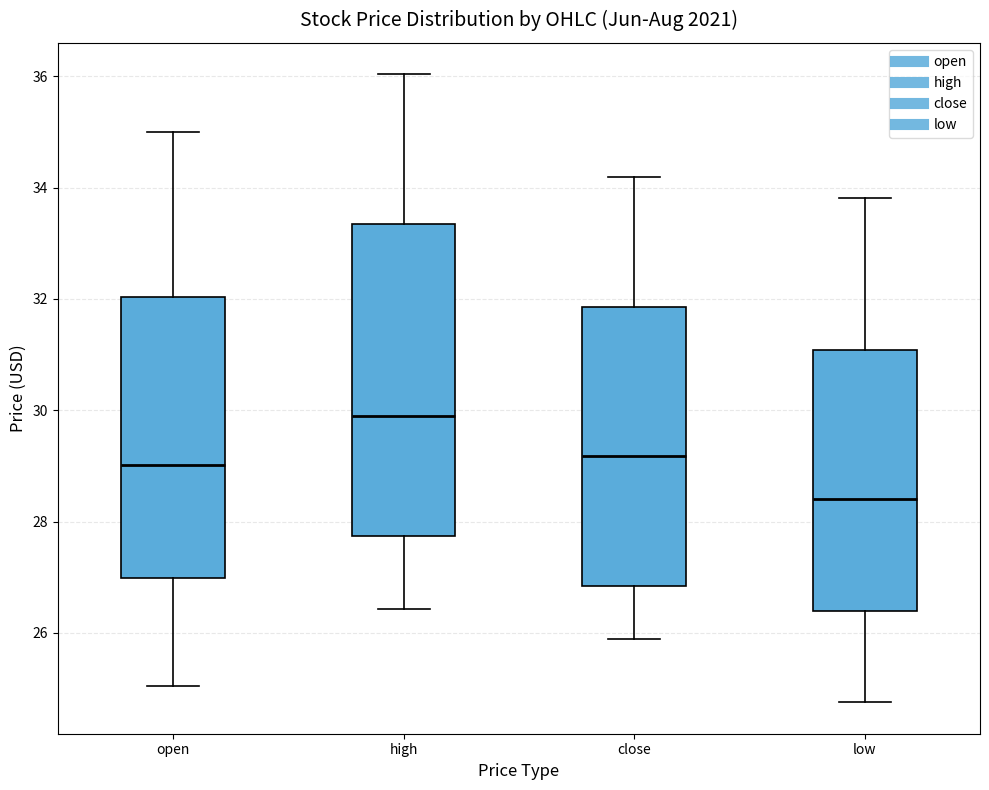

Which box is the tallest, from its lower edge to its upper edge?

high